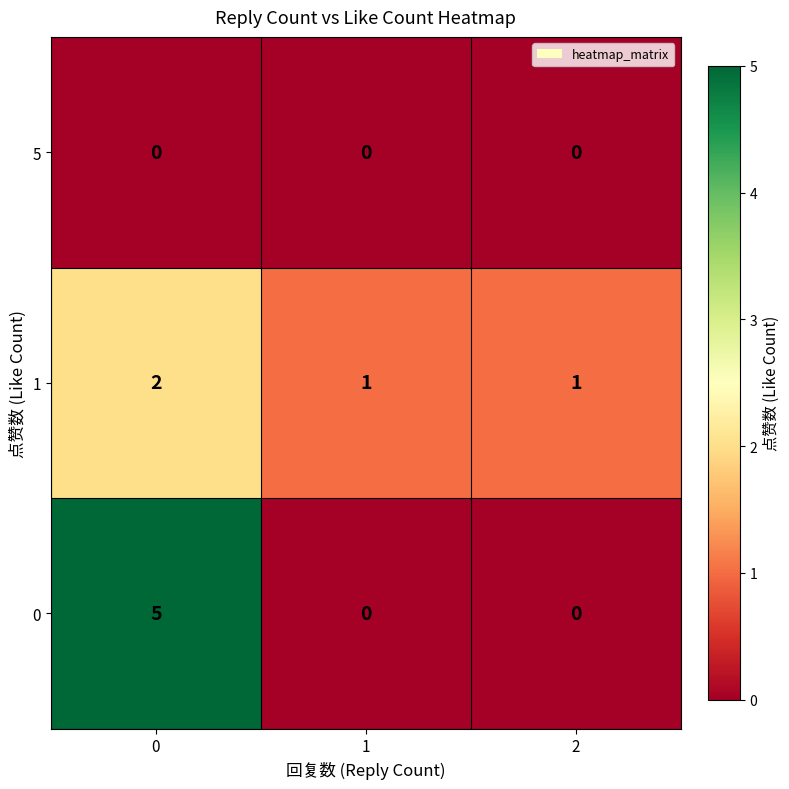

Rank the series by their average value, from lowest to highest.

5, 1, 0